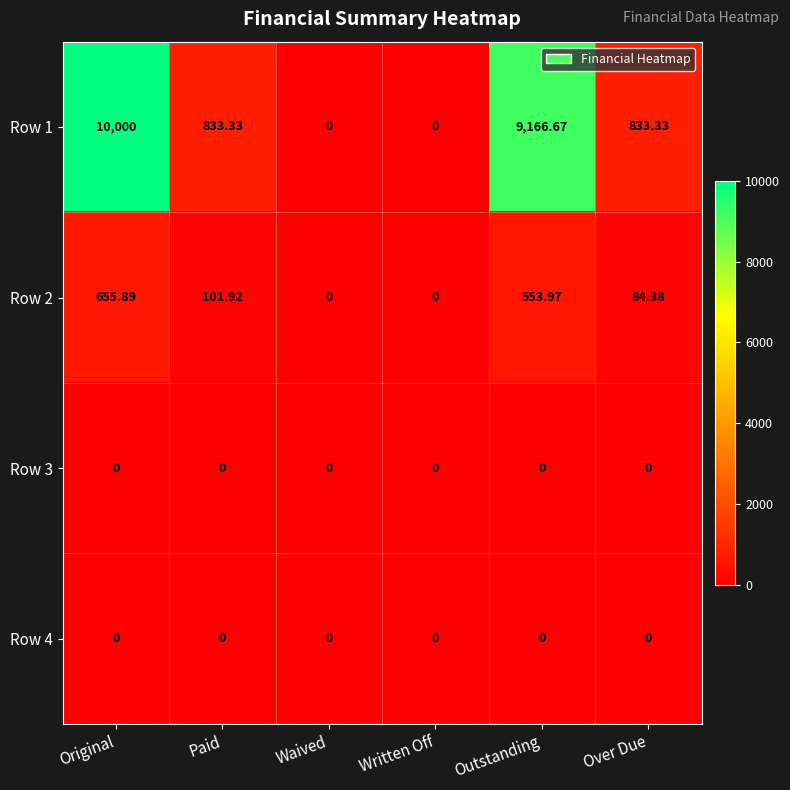

Between Waived and Over Due, which series saw the biggest shift?

Row 1